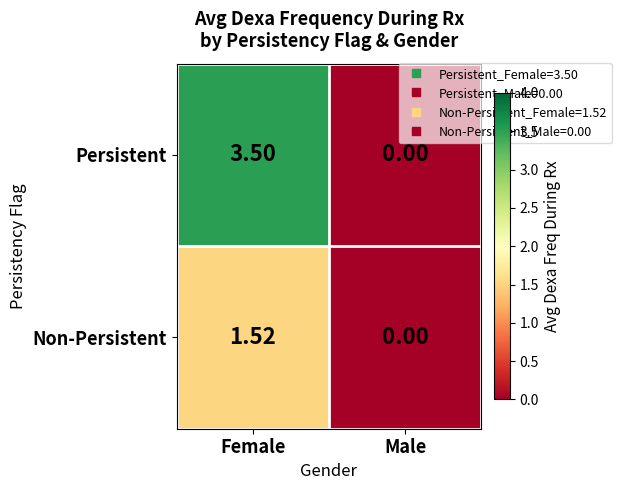

Between Female and Male, which series saw the biggest shift?

Persistent